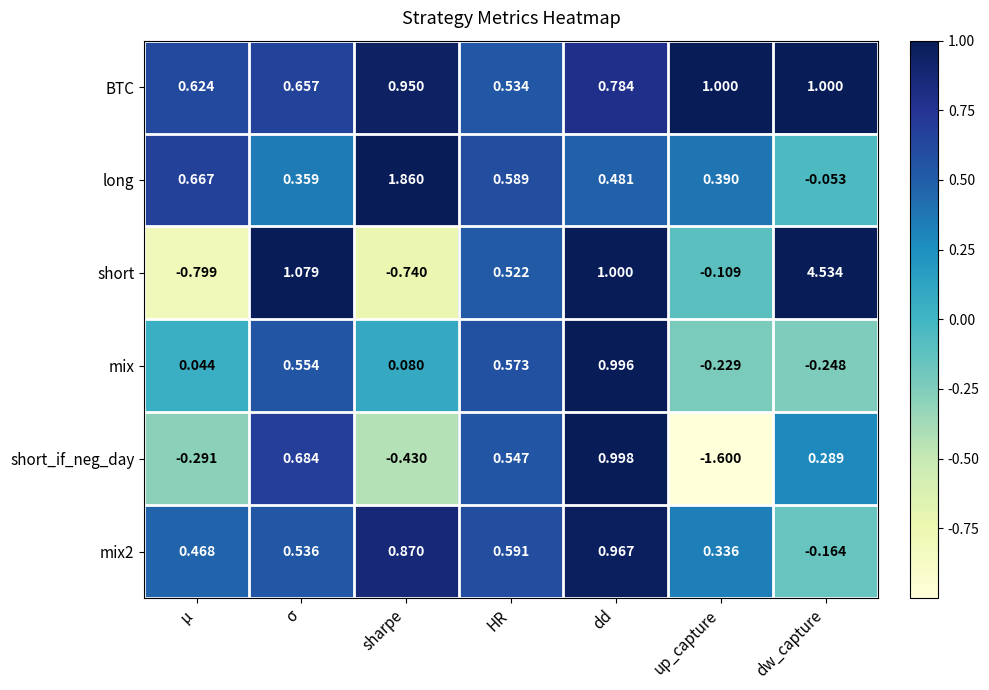

What is the total value across all series at dw_capture?

5.4